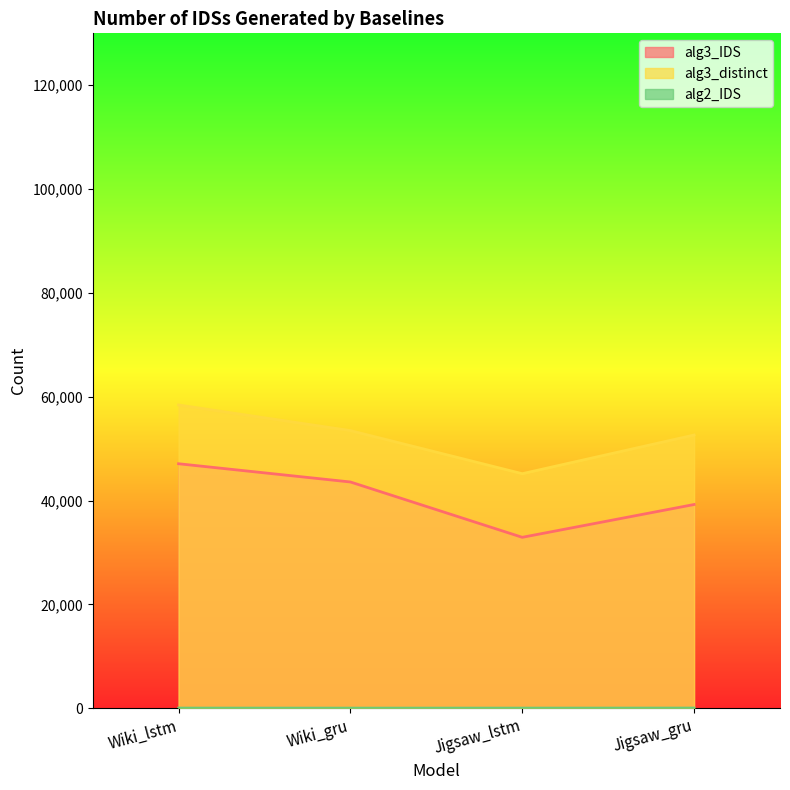

Rank the categories by alg3_distinct value from lowest to highest.

Jigsaw_lstm, Jigsaw_gru, Wiki_gru, Wiki_lstm